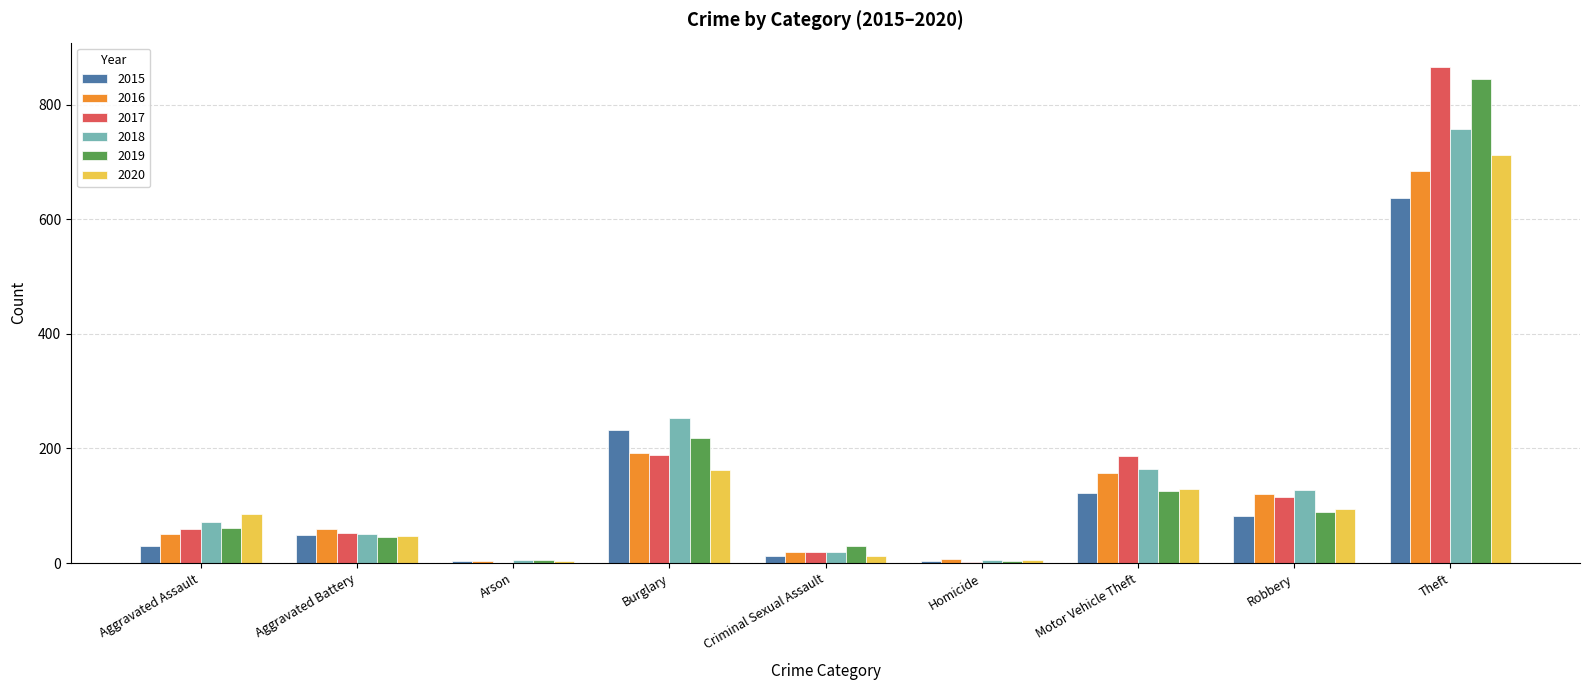

What is the sum of all 2015 values?

1174